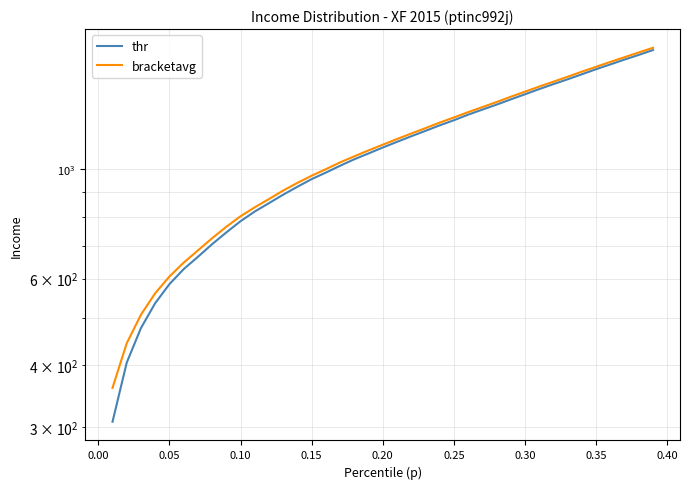

Is the value of bracketavg at 22 greater than the value of thr at 34?

No